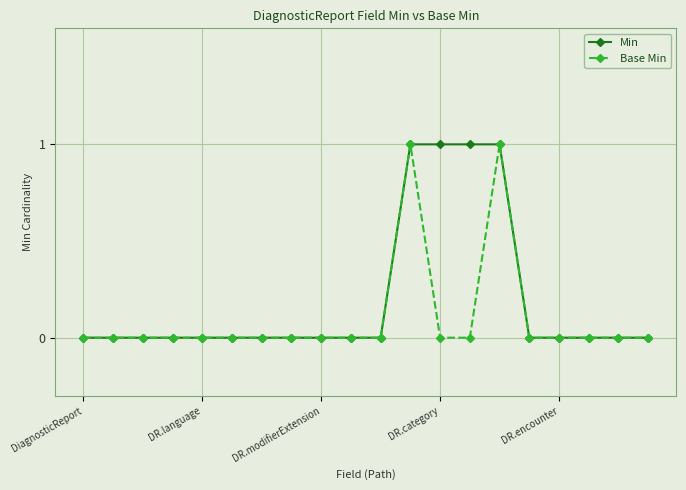

What is the maximum value for Base Min?

1